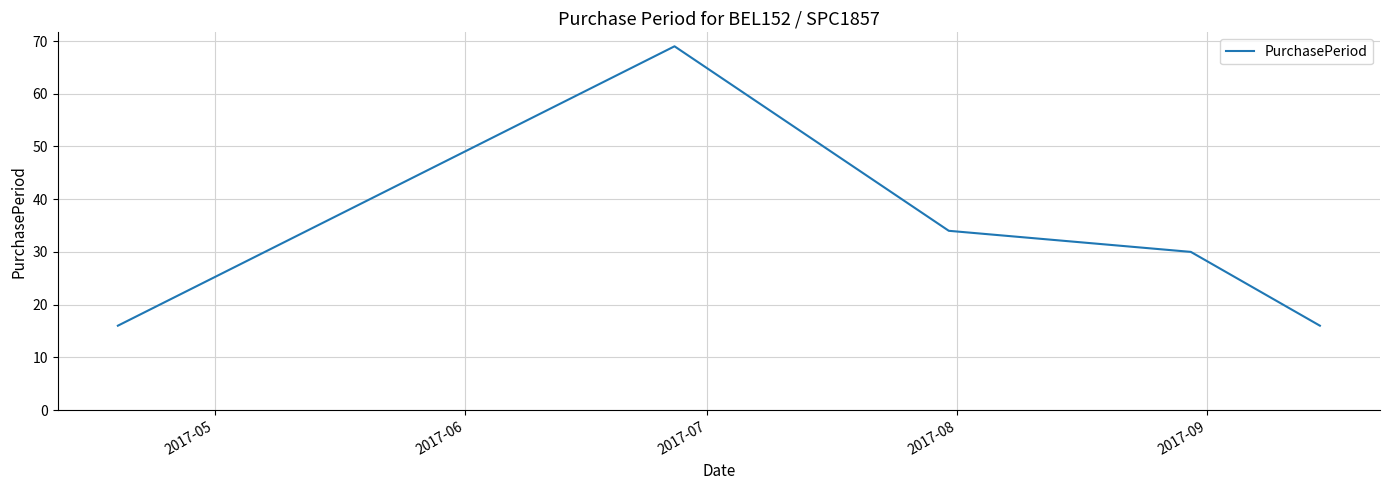

Reading left to right, what are all the values shown in this chart?

16	69	34	30	16